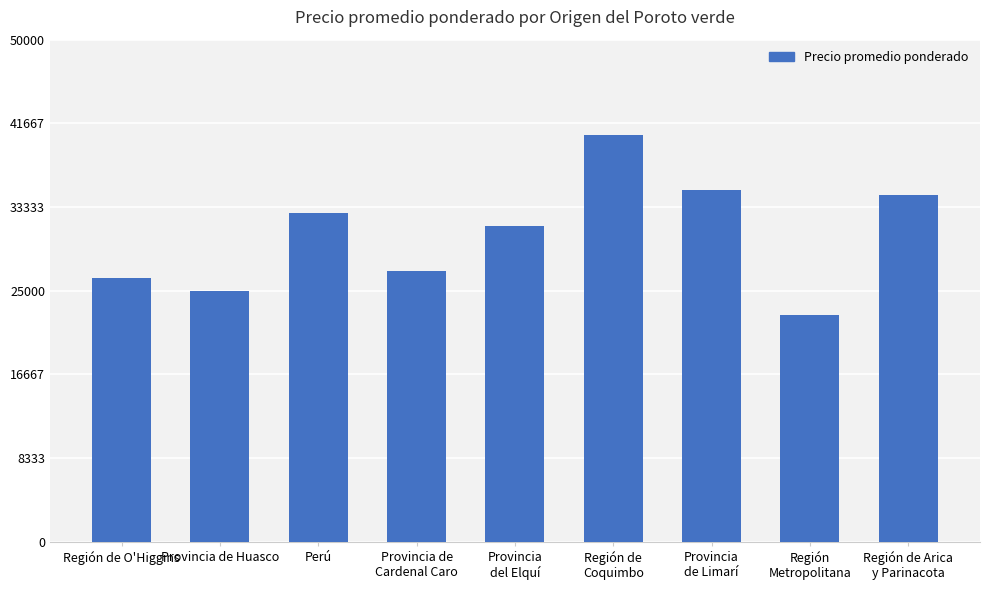

Reading right to left, transcribe all the data shown in this chart.

Región de Arica
y Parinacota=34488	Región
Metropolitana=22620	Provincia
de Limarí=35056	Región de
Coquimbo=40524	Provincia
del Elquí=31481	Provincia de
Cardenal Caro=27000	Perú=32701	Provincia de Huasco=25000	Región de O'Higgins=26250